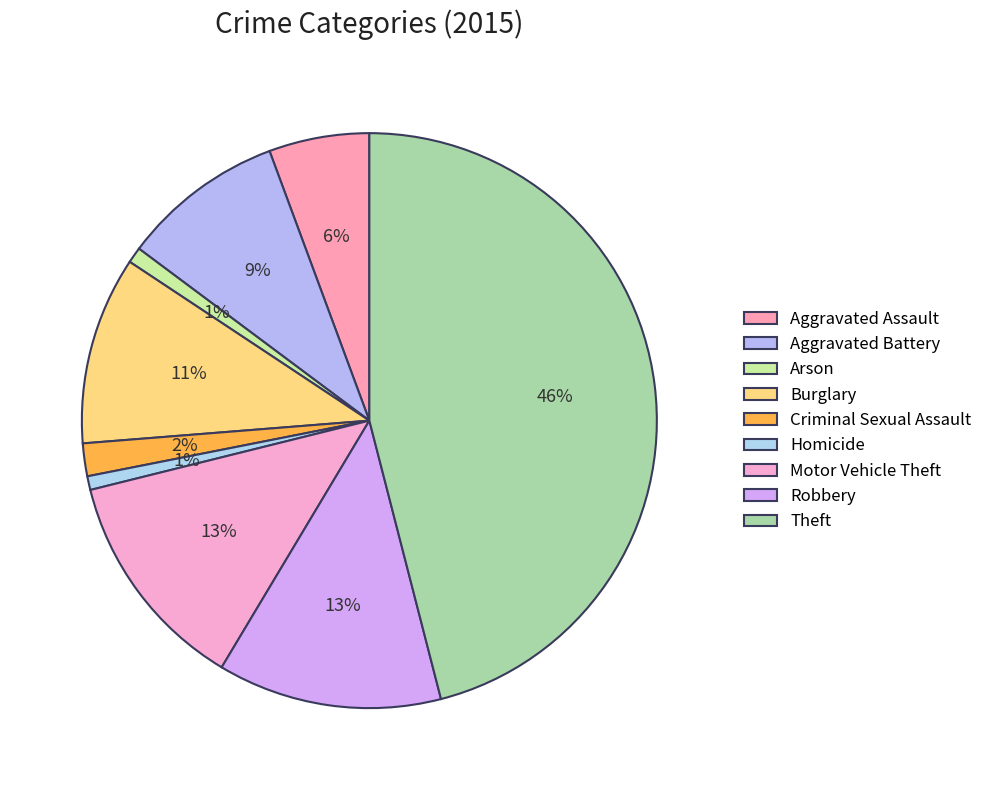

Which category has the biggest portion of the pie?

Theft